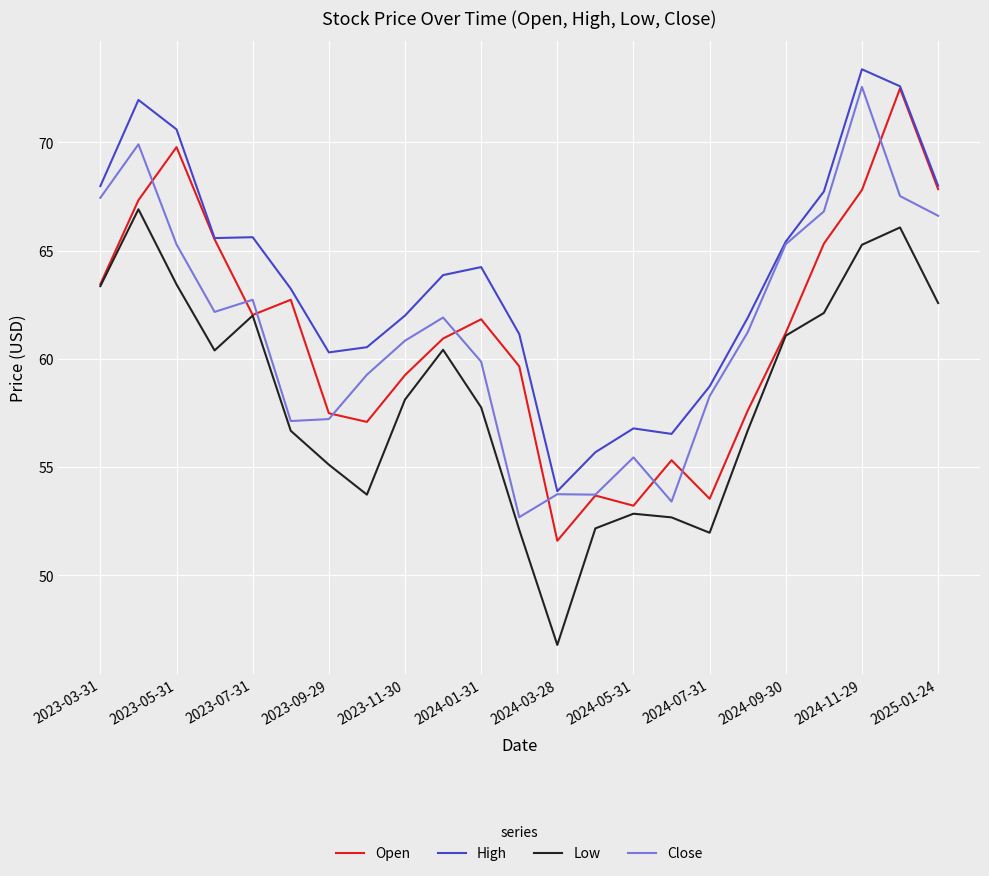

Which series has the largest total across all categories?

High